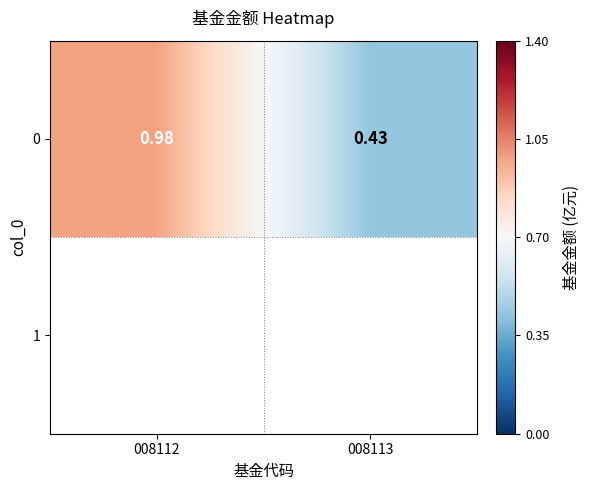

What is the approximate value at 008112?

1.0